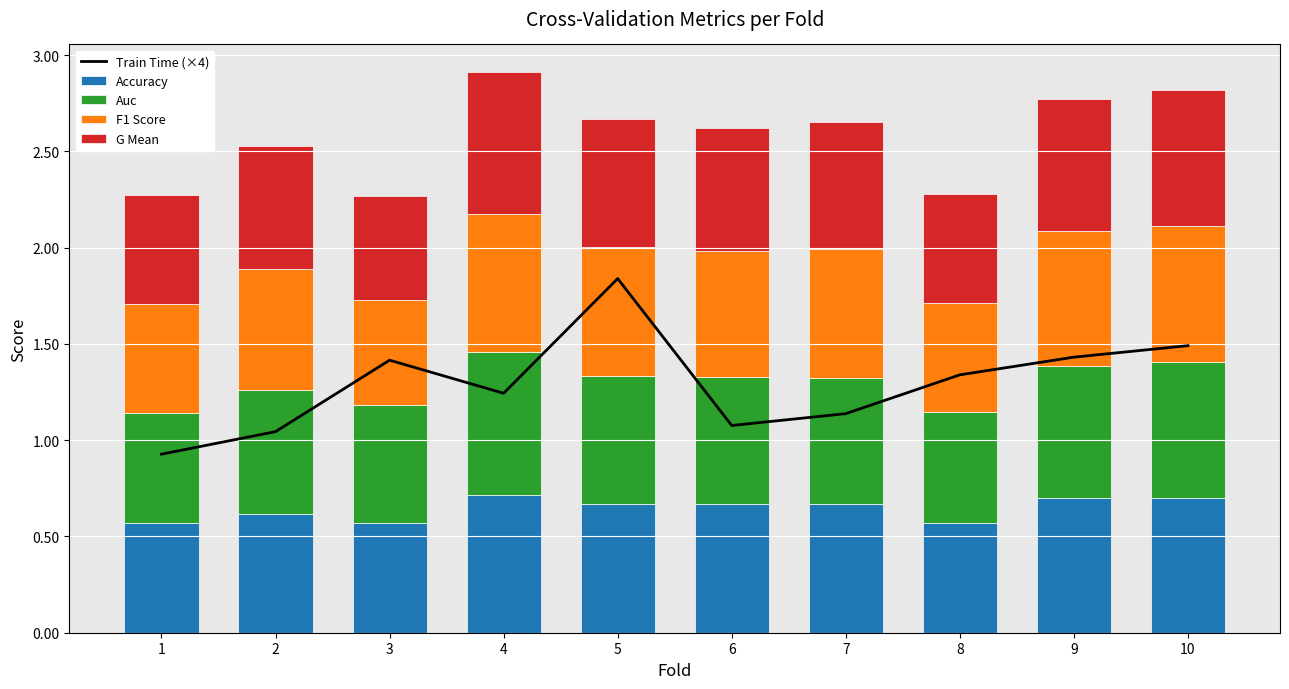

What is the average value of the F1 Score series?

0.6